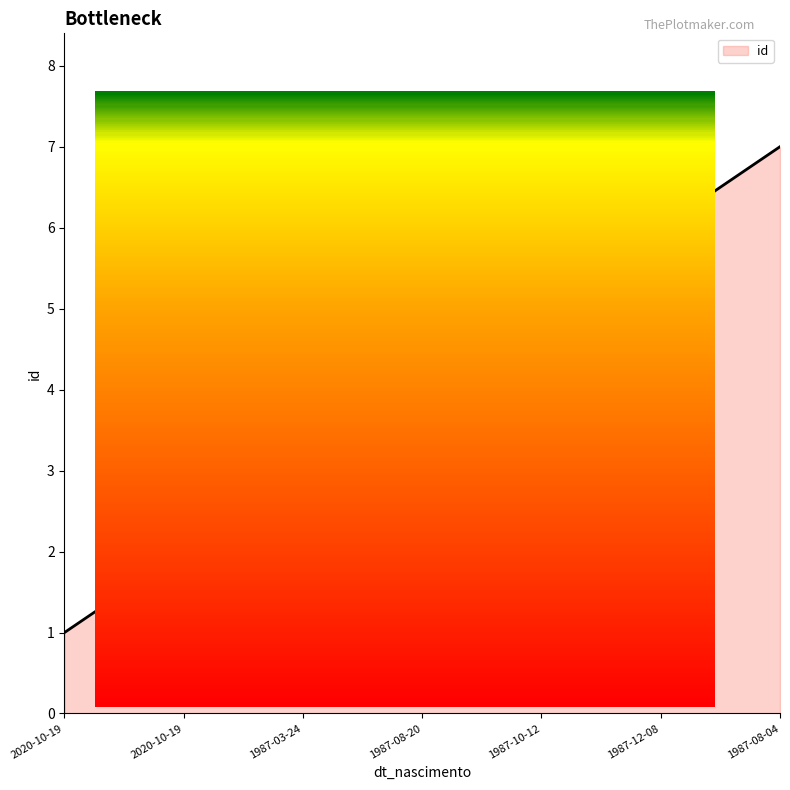

Which label corresponds to the smallest value in the chart?

2020-10-19